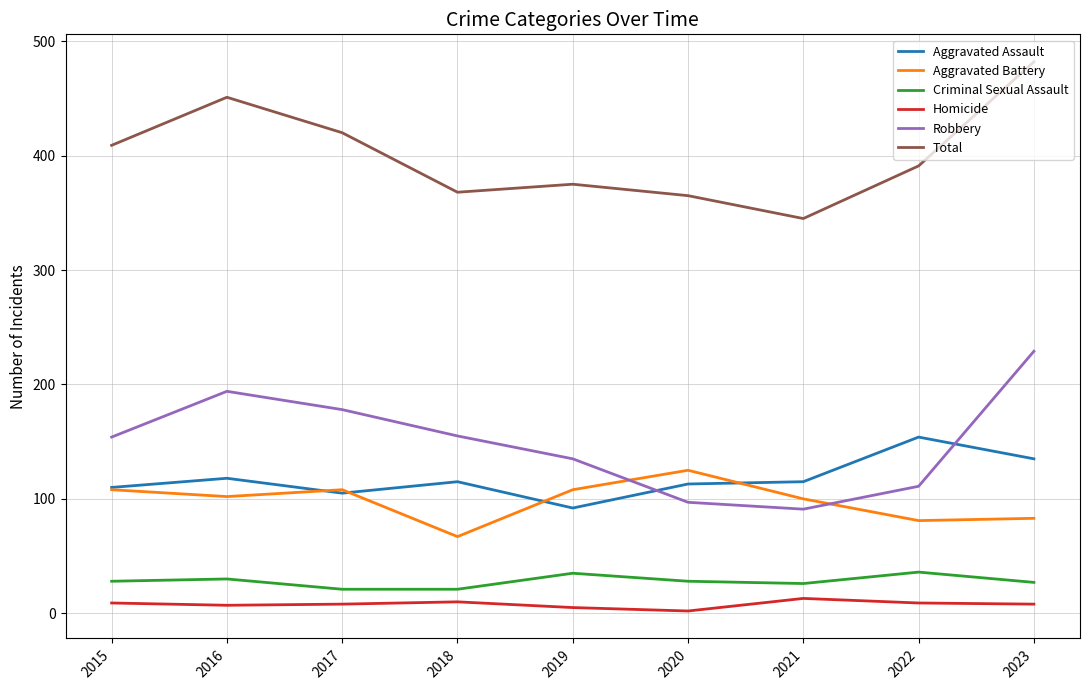

What is the total value across all series at 2021?

690